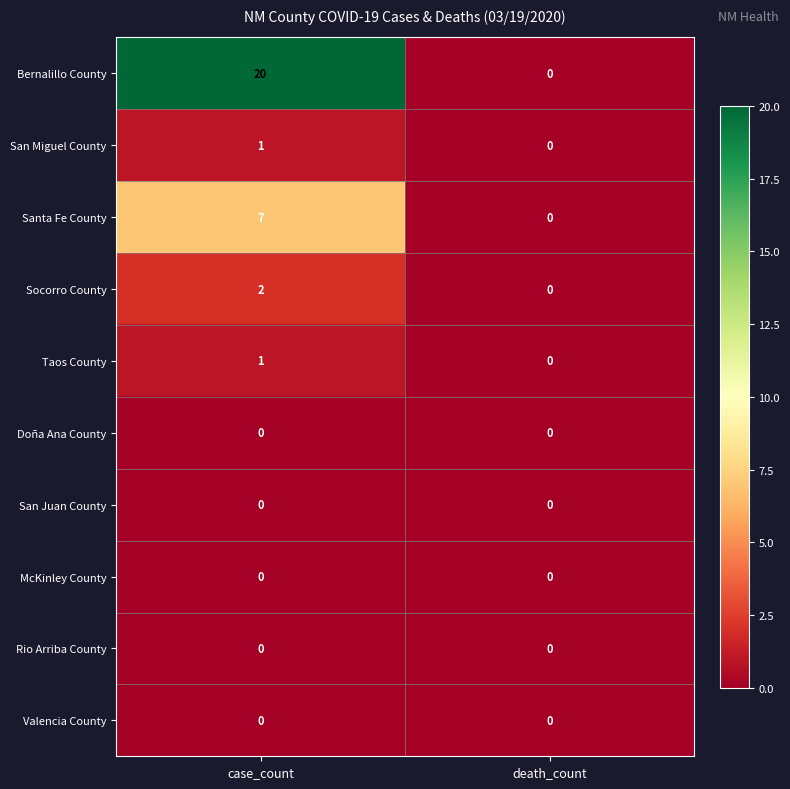

Which series changed the most between case_count and death_count?

Bernalillo County